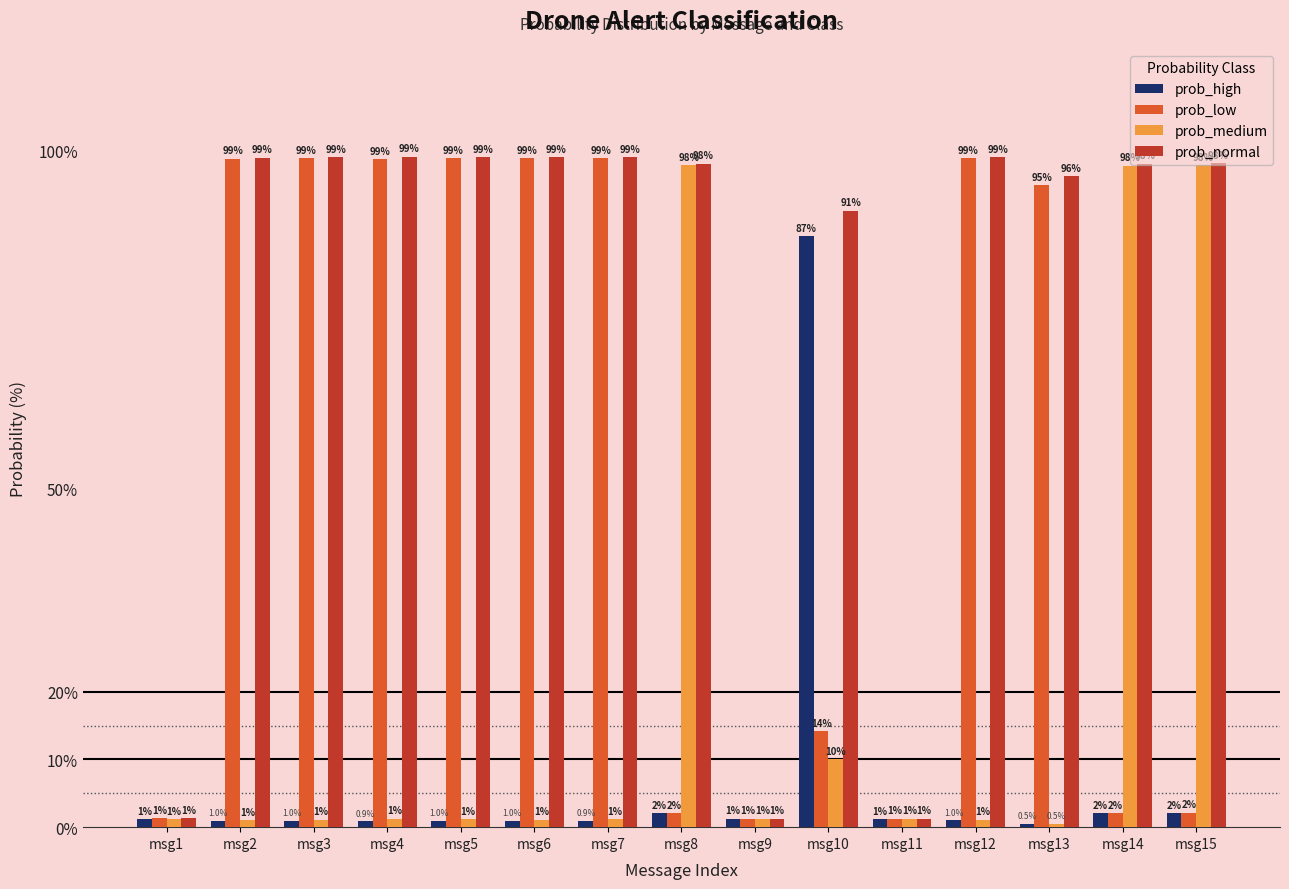

Which series has the widest spread of values?

prob_normal